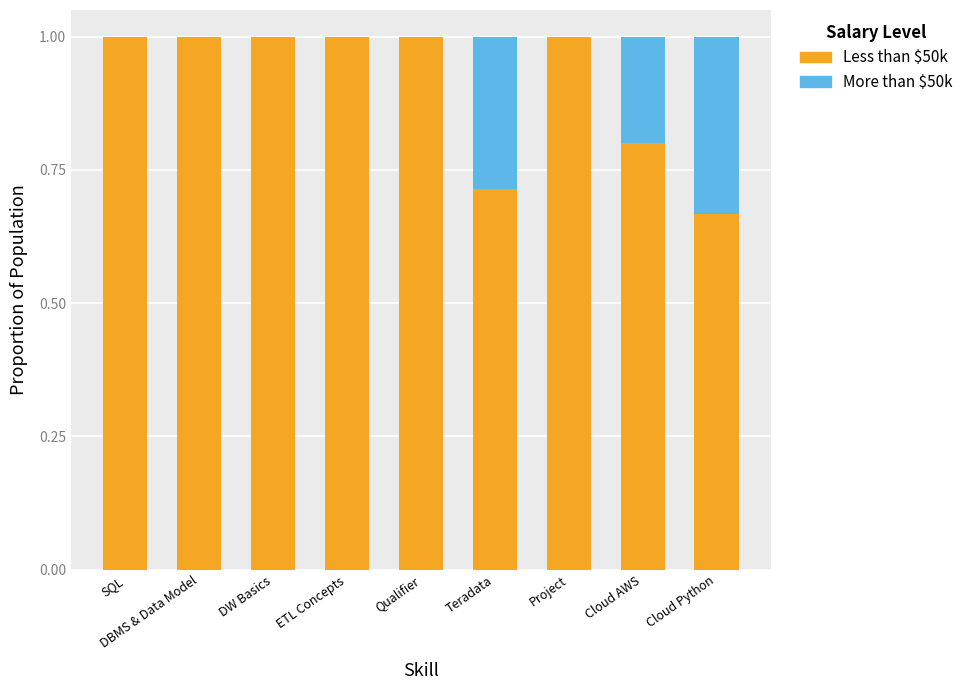

At which label is More than $50k closest to 0?

SQL